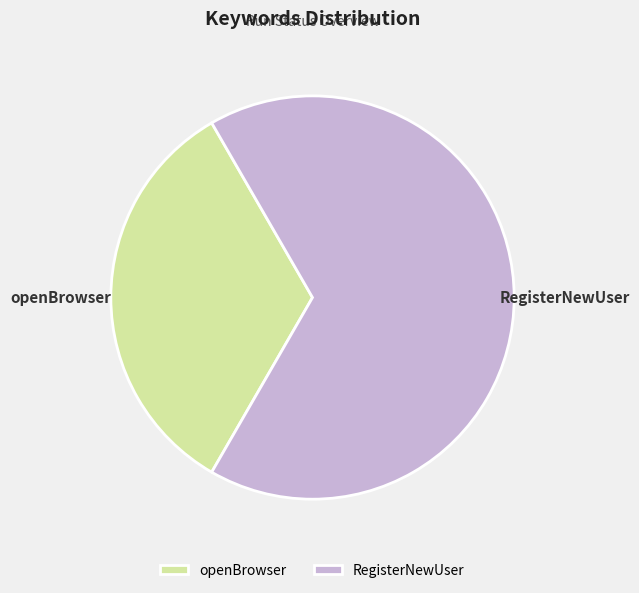

Is there any slice that represents more than half of the pie?

Yes